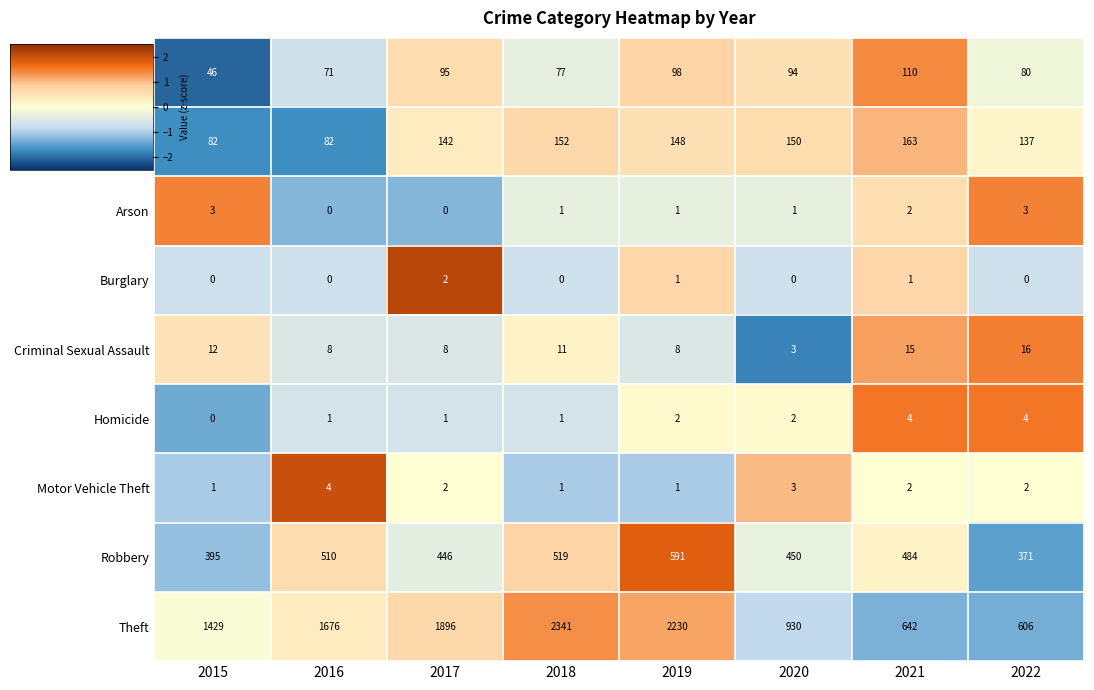

What is the sum of the Motor Vehicle Theft values at 2021 and 2020?

5